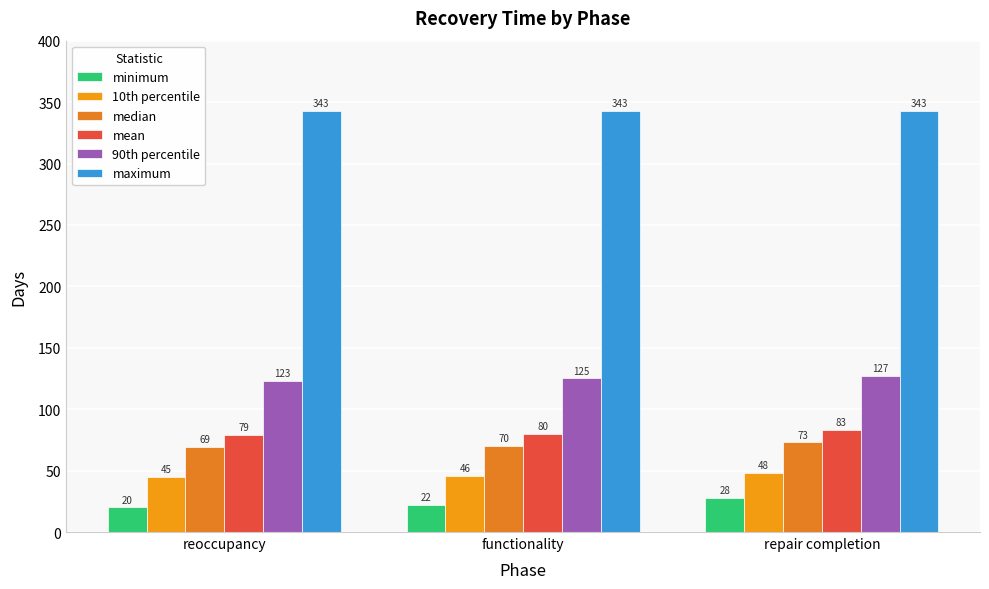

List the labels in order of 10th percentile value, largest first.

repair completion, functionality, reoccupancy